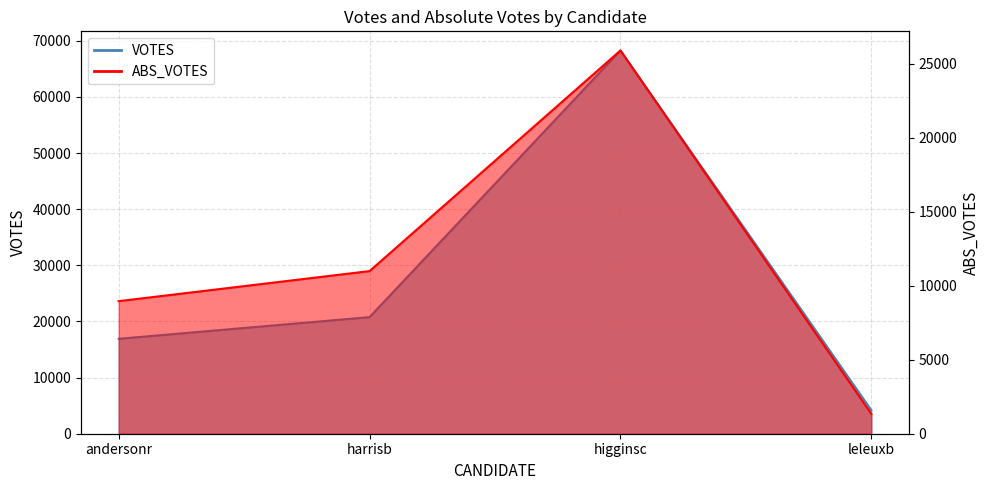

True or false: VOTES and ABS_VOTES cross at least once.

False